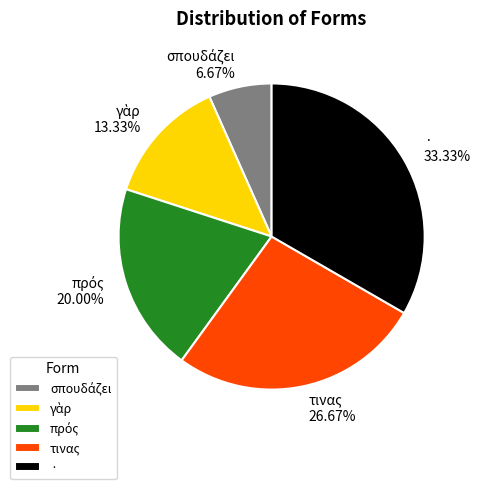

Which has a higher value, · or τινας?

·